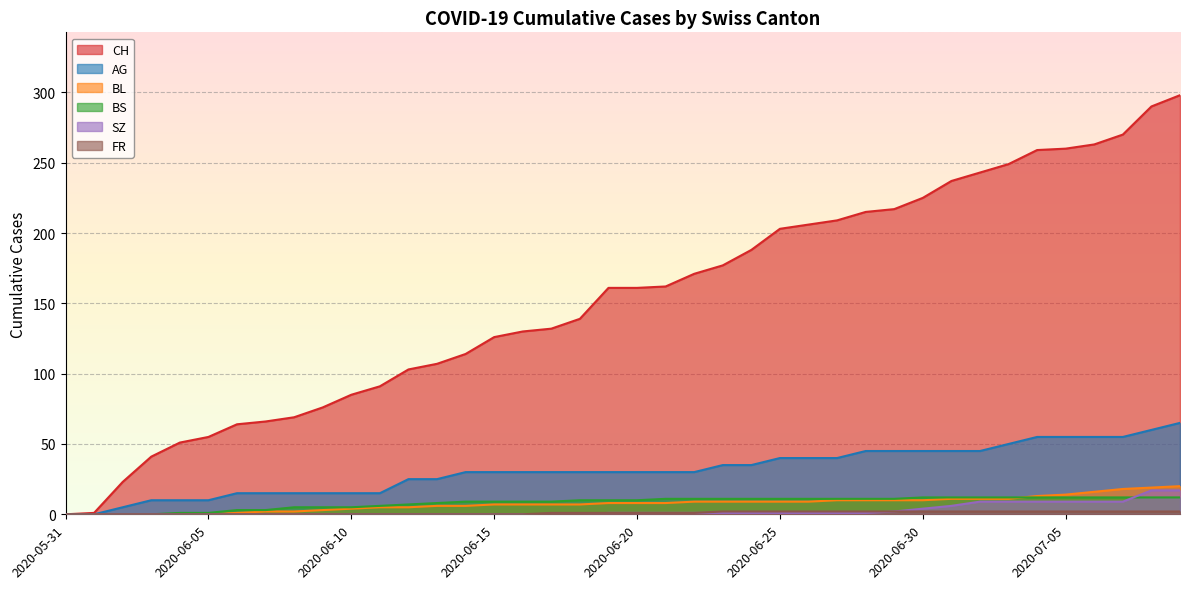

True or false: BS and FR cross at least once.

False